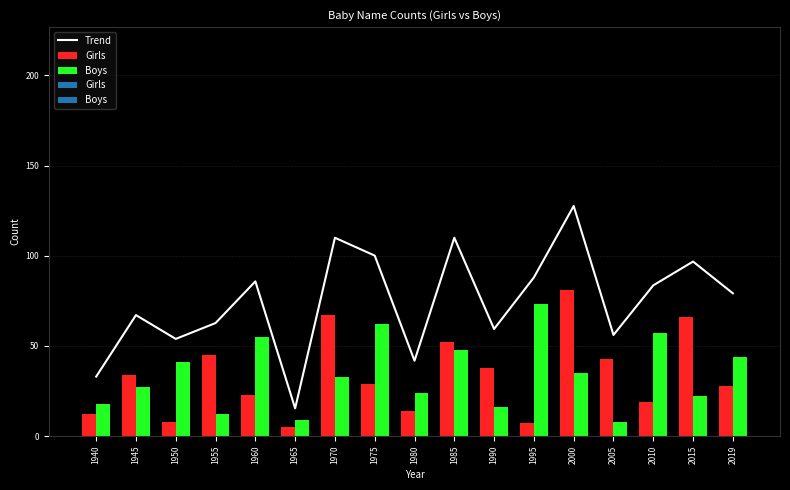

What is the change in value from 1955 to 2015?

+34.1